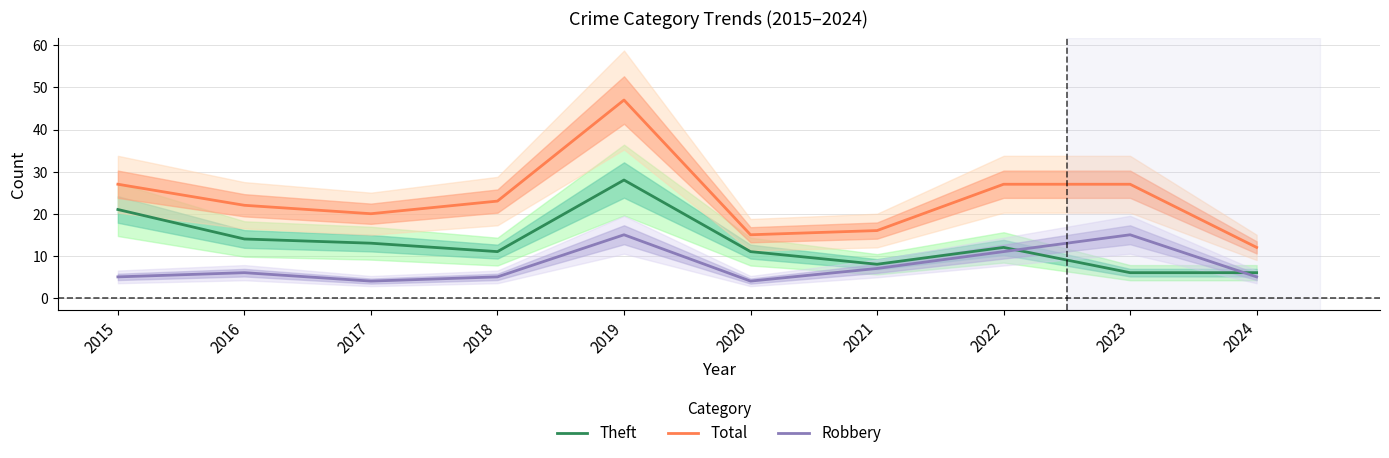

What are all the series names shown in the legend?

Theft, Total, Robbery